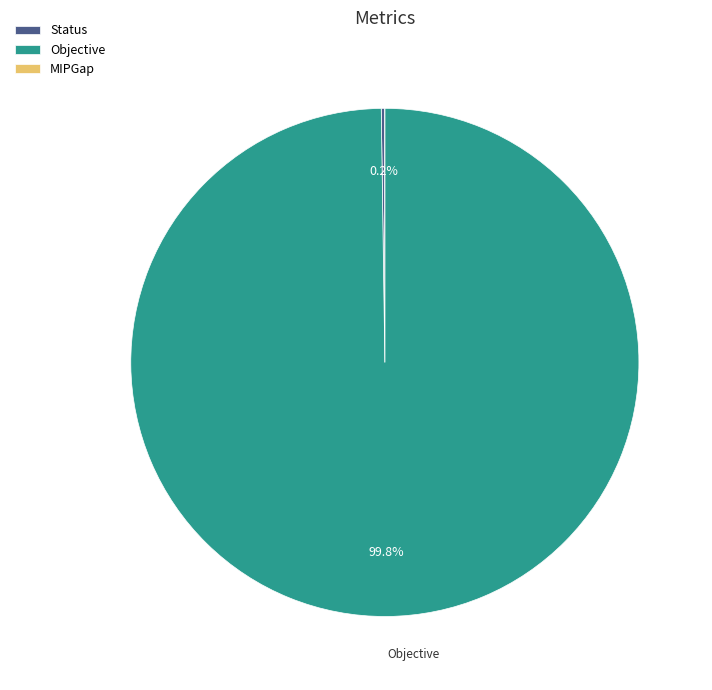

Which slice is the largest?

Objective